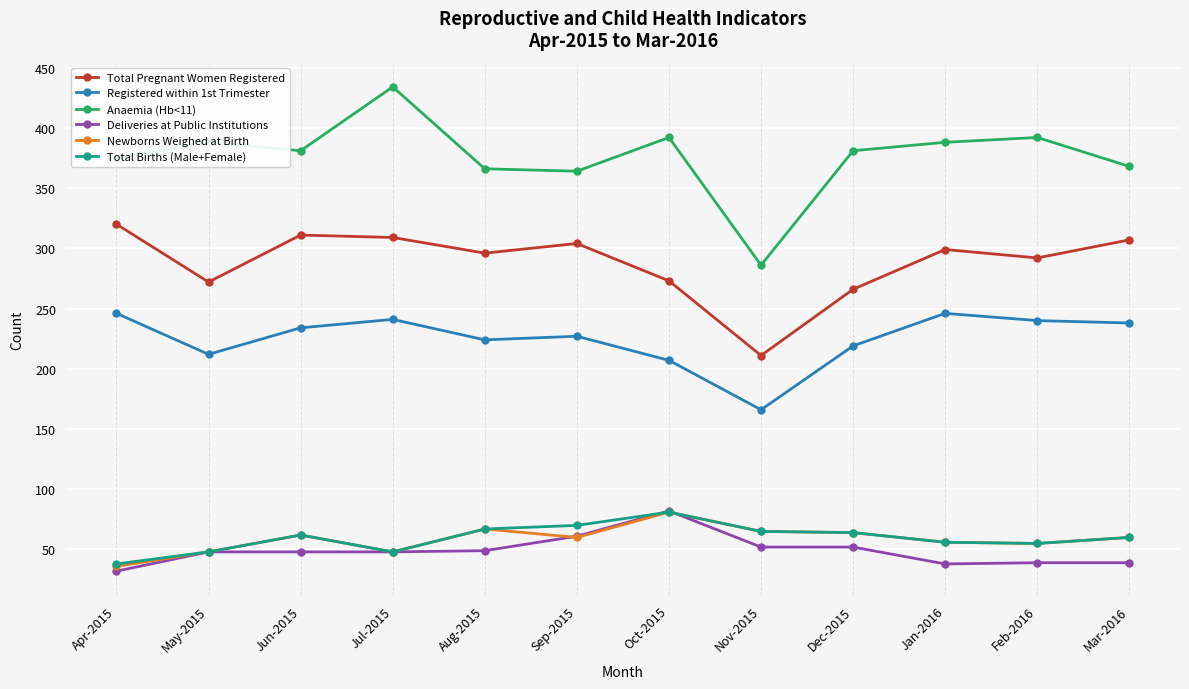

True or false: Anaemia (Hb<11) and Total Births (Male+Female) intersect in this chart.

False